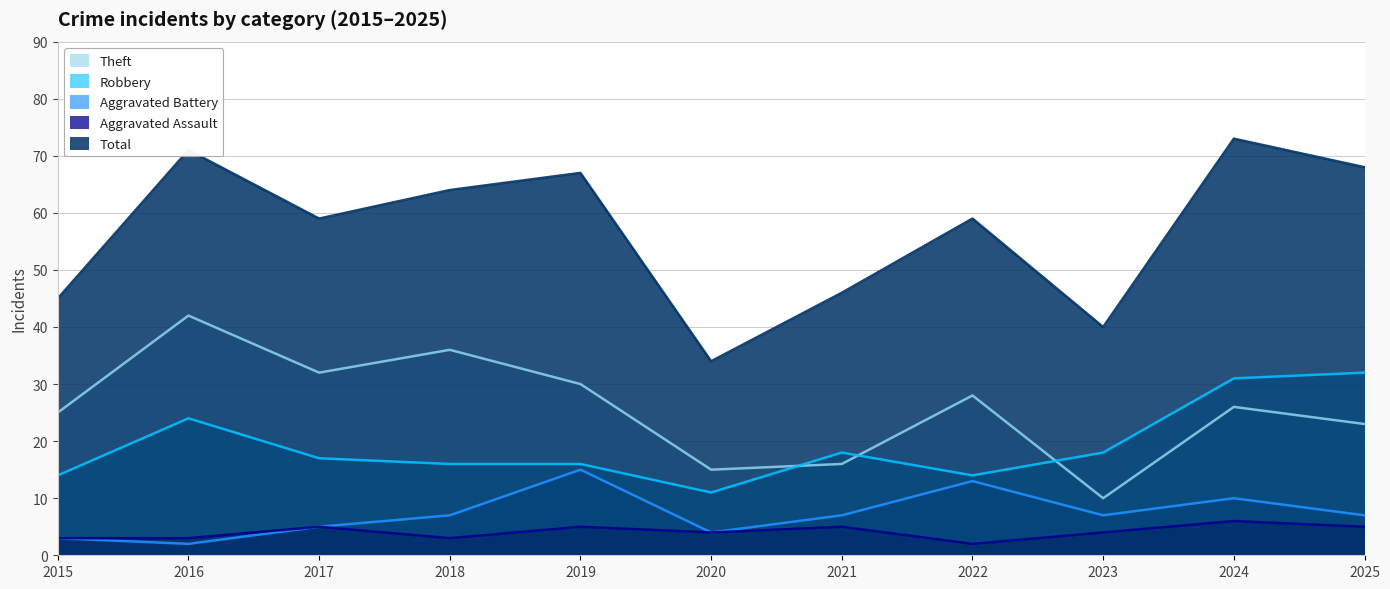

Where is the first local maximum for Theft?

2016